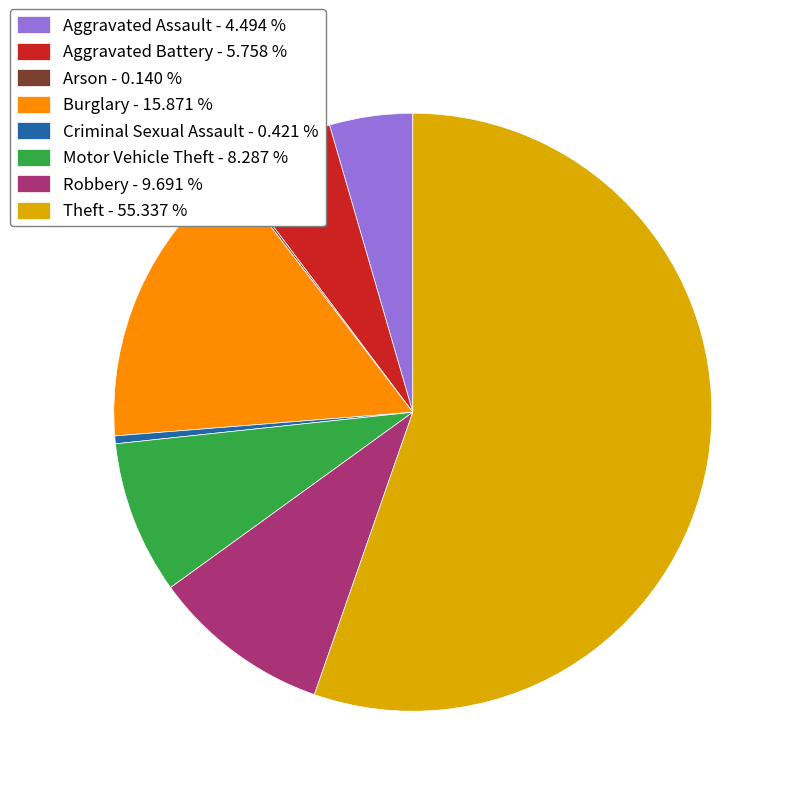

Do Motor Vehicle Theft - 8.287 % and Aggravated Assault - 4.494 % together represent more than half of the pie?

No